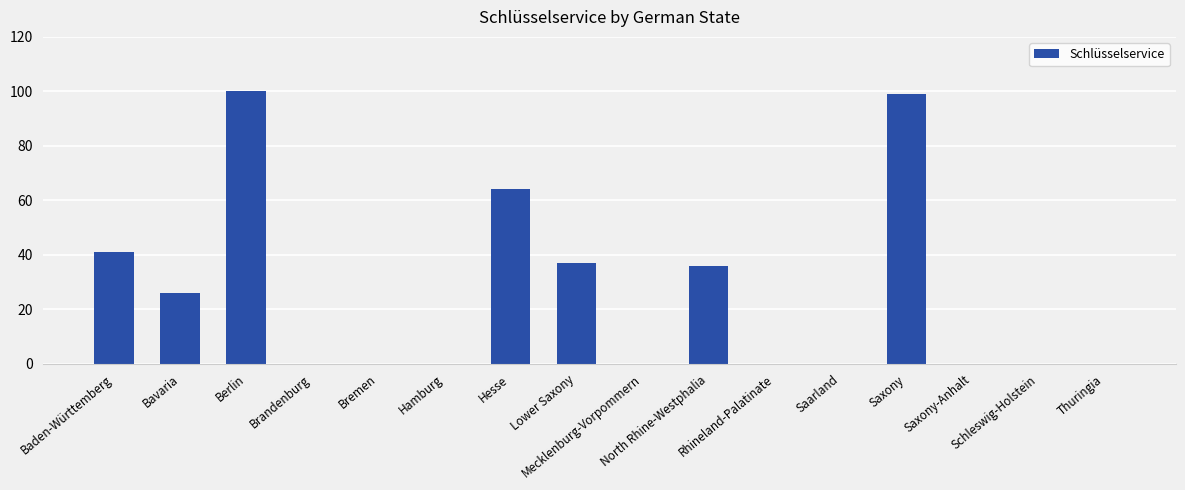

What is the difference between the values at North Rhine-Westphalia and Saxony?

63